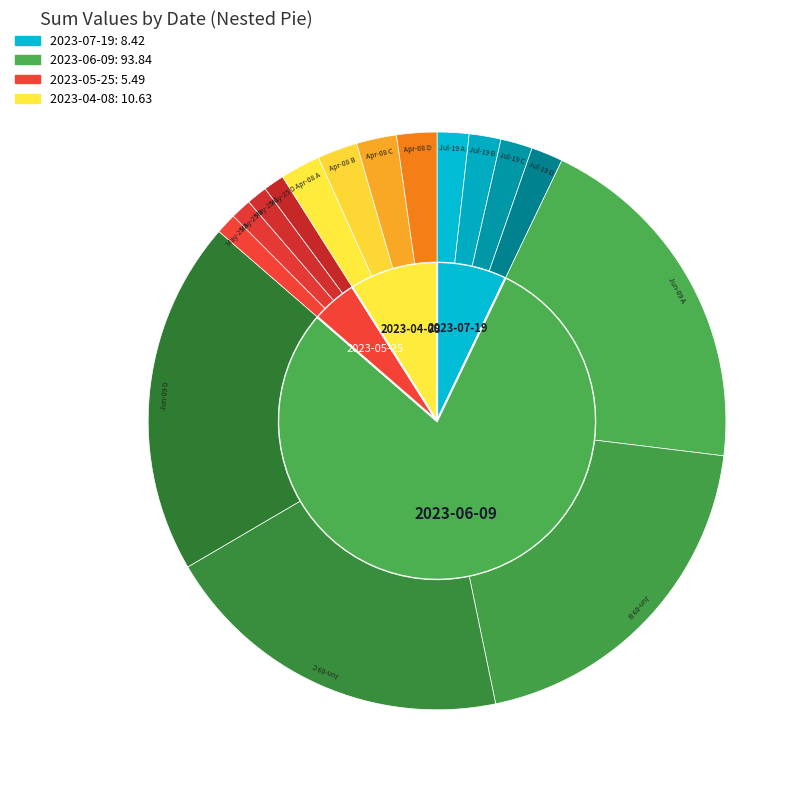

What is the smallest slice in the pie chart?

2023-05-25